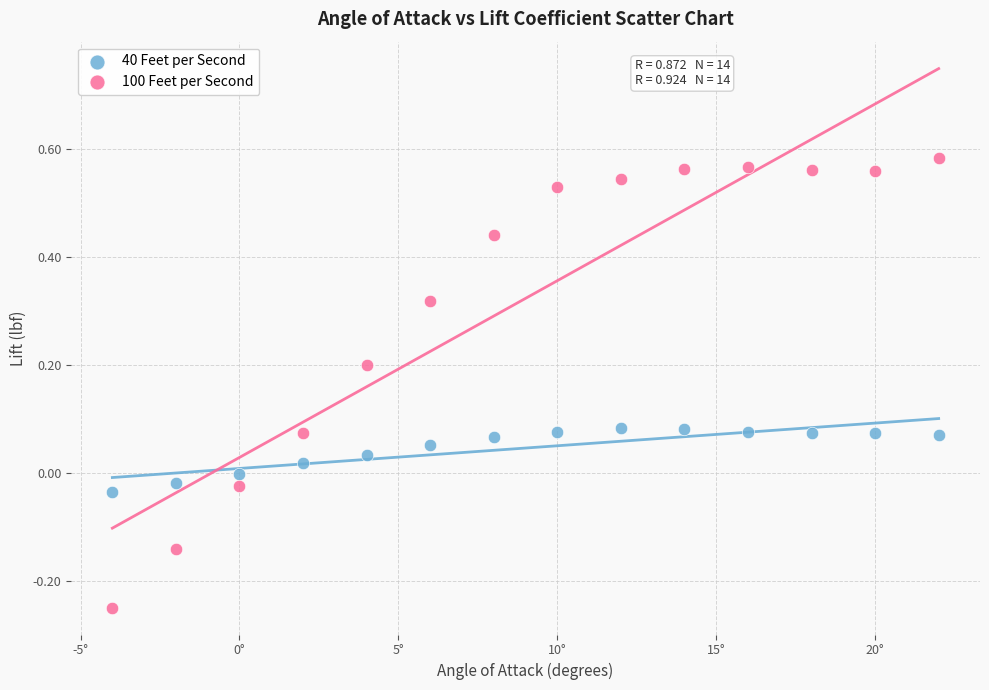

Which series contains the lowest Y value?

100 Feet per Second